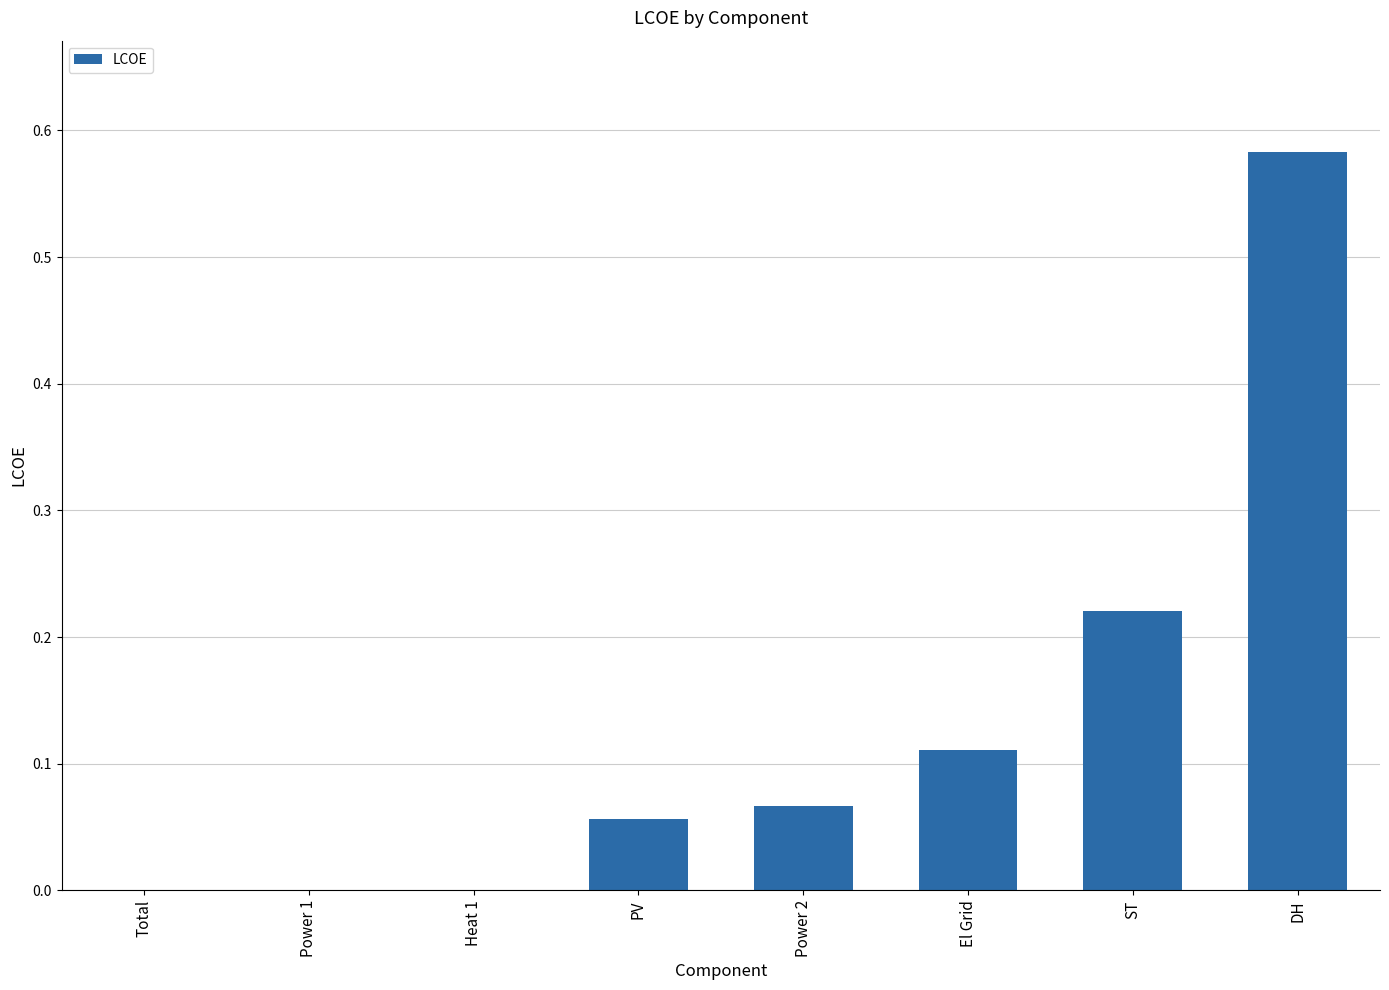

What is the sum of all values?

1.0